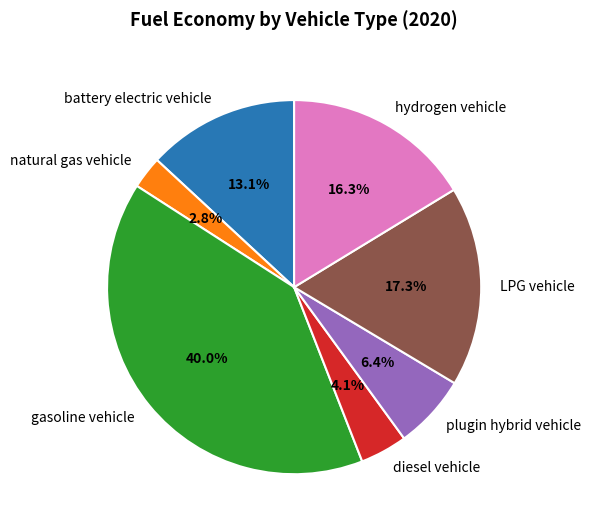

True or false: gasoline vehicle accounts for 40% of the total.

True